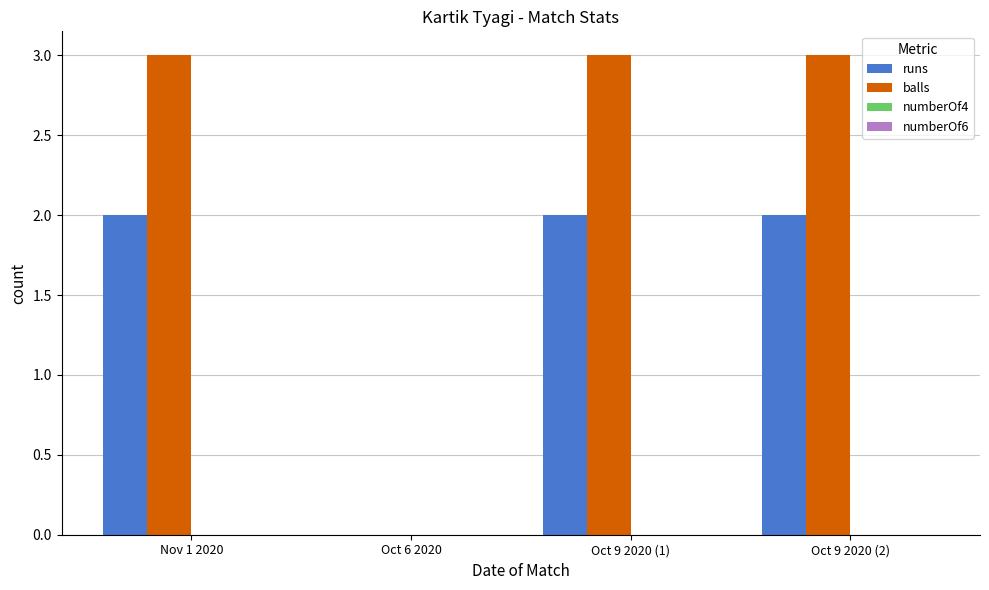

How many groups of bars are there?

4